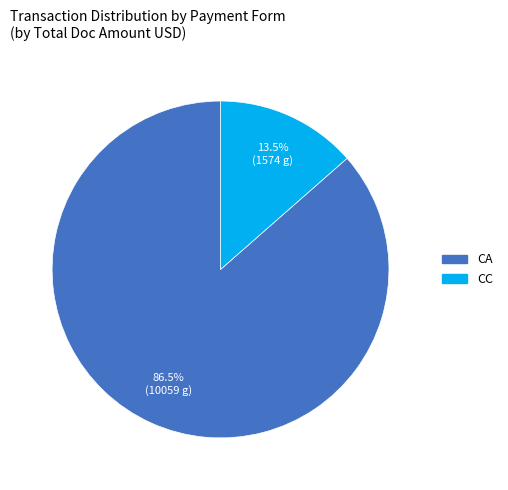

Is there any slice that represents more than half of the pie?

Yes